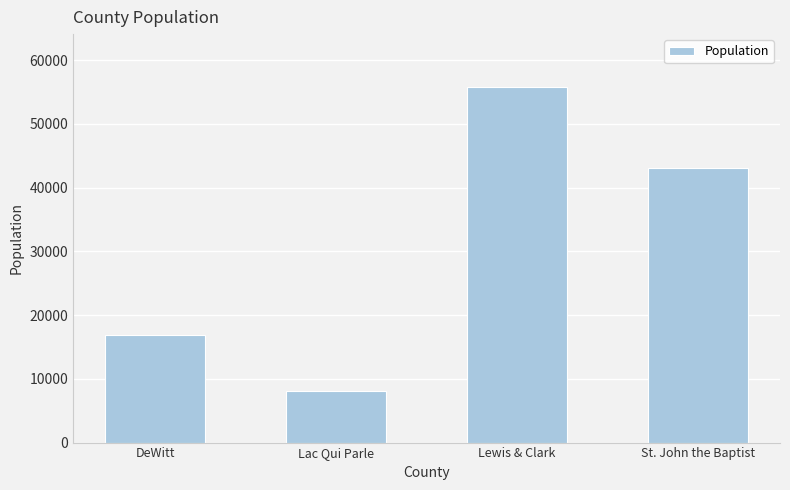

What is the label of the 4th bar from the left?

St. John the Baptist